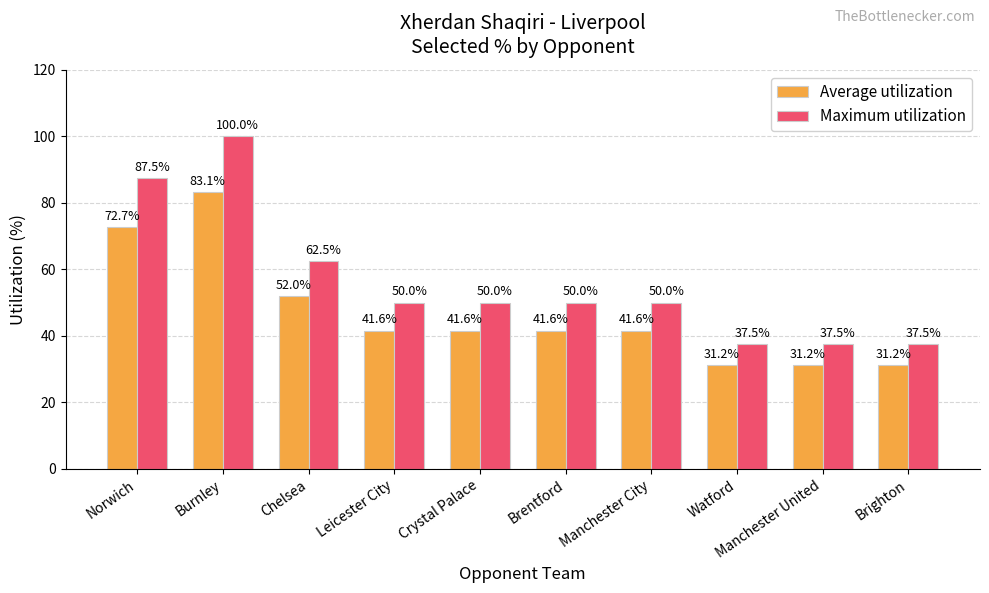

How many bars are there in total?

20